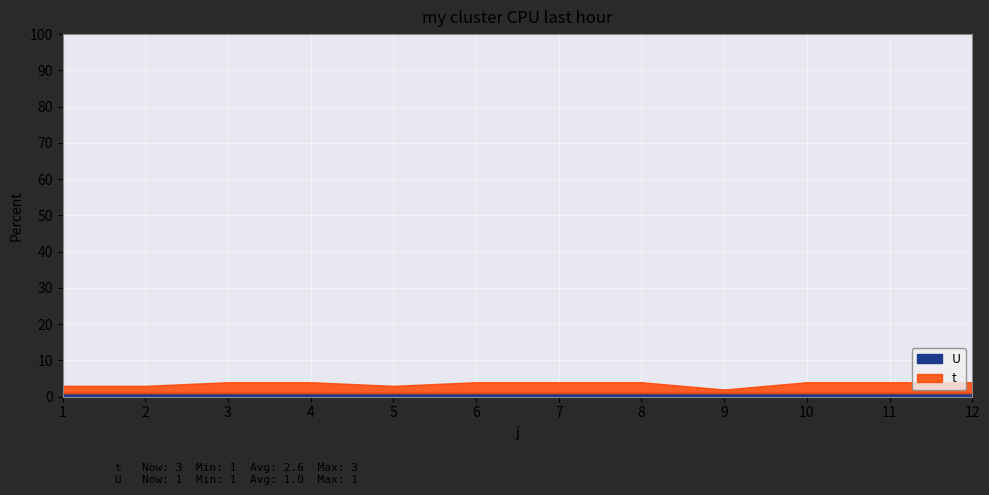

What is the value of the t point at the 9th from the left?

1